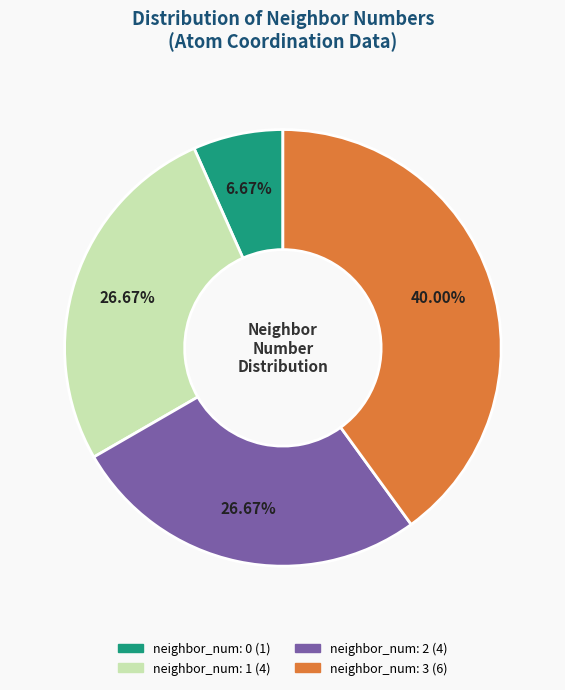

Is there a majority slice in this chart?

No